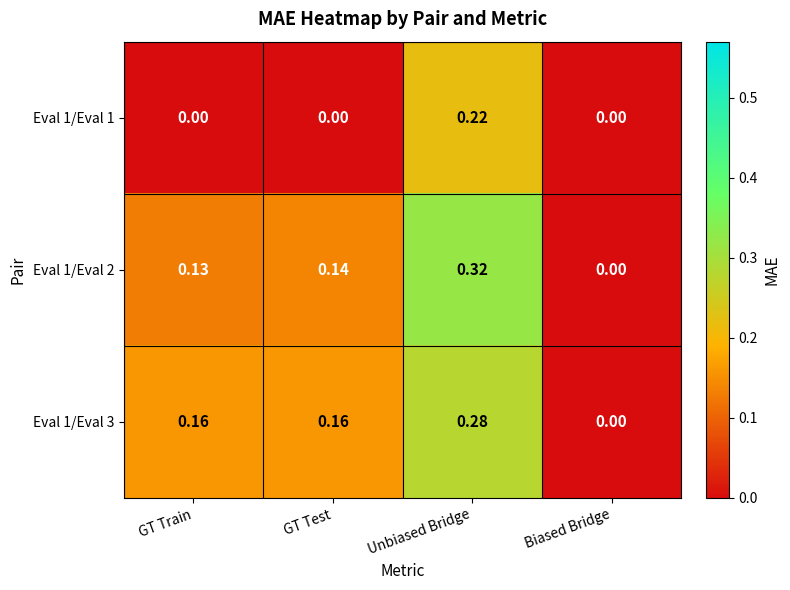

Where is Eval 1/Eval 3 nearest to the value 0?

Biased Bridge